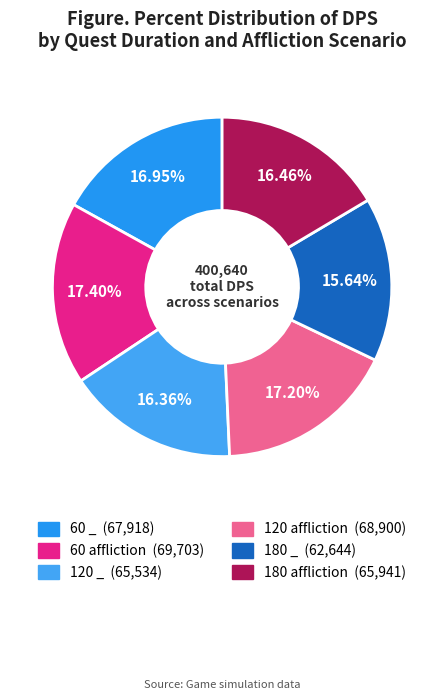

Is it true that 120 _ is 24% of the pie?

False